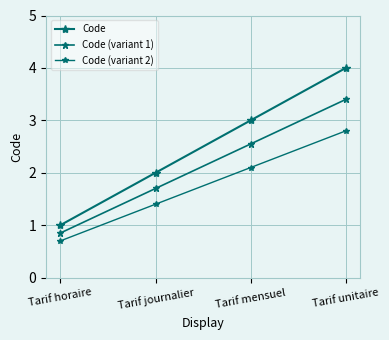

How many data points in Code (variant 1) are above 2?

2